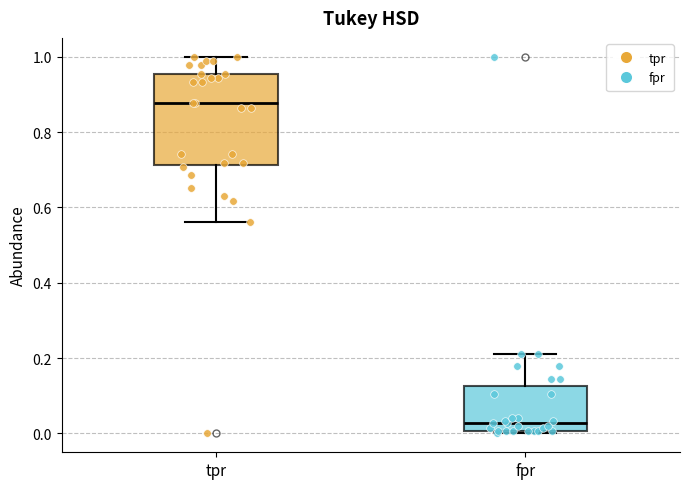

Reading left to right, transcribe this box plot: for each box, give where its median line is, the range the box spans, and where its two whiskers end, as read against the y-axis. The values are not printed on the chart, so give them approximately, as read against the axis.

tpr: median 0.88, box 0.72 to 0.96, whiskers 0.56 to 1.00
fpr: median 0.02, box 0.00 to 0.12, whiskers 0.00 (just below the box's lower edge) to 0.22